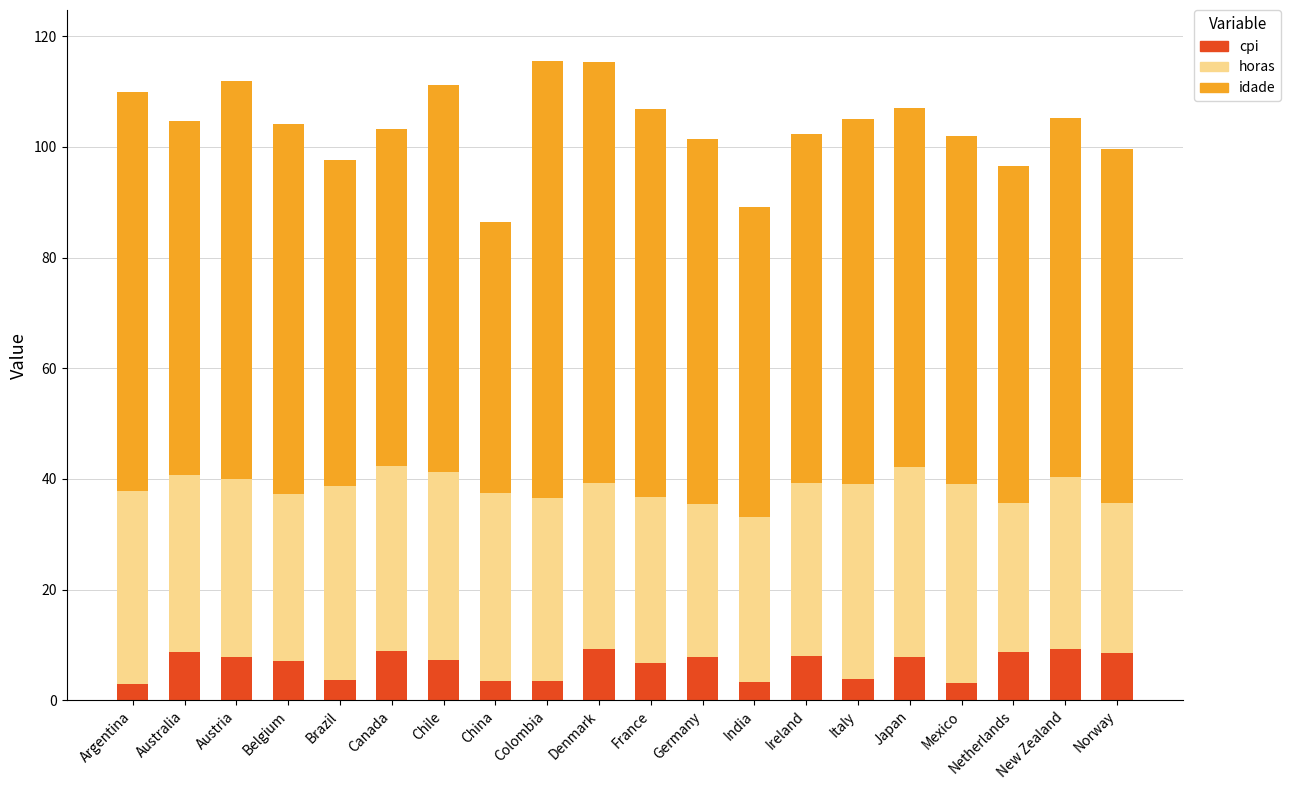

True or false: cpi has a value of 11.9 at Chile.

False